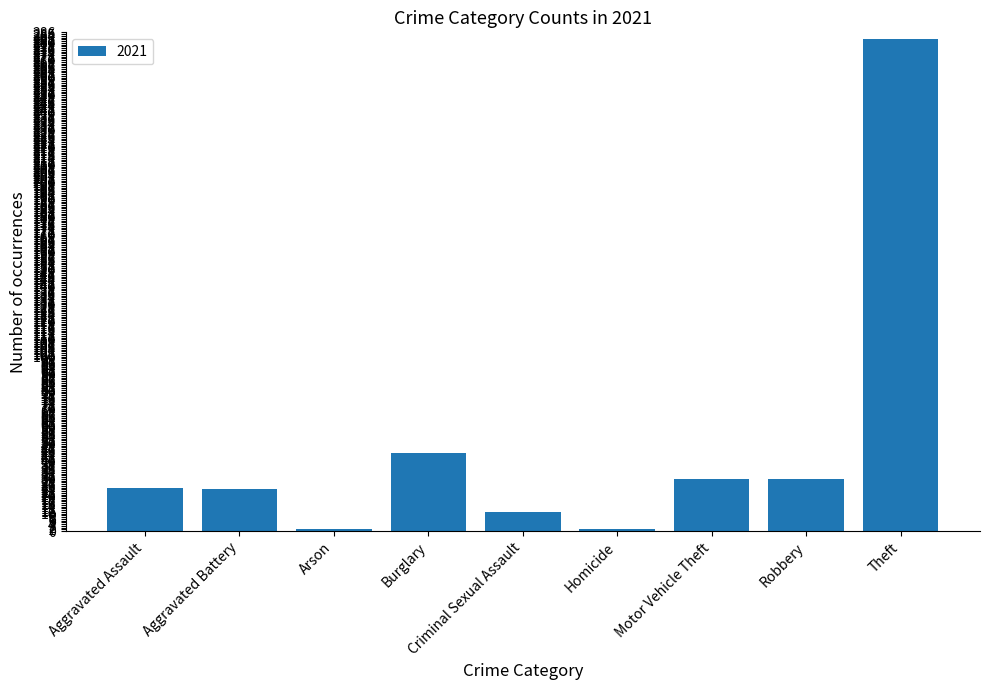

What is the sum of all values?

449